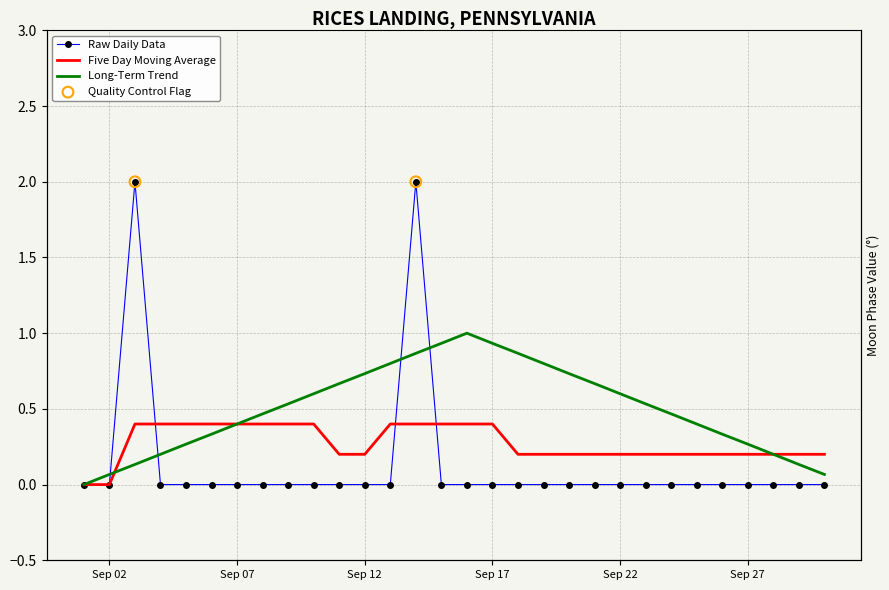

At which category is the sum across all series the highest?

2022-09-14